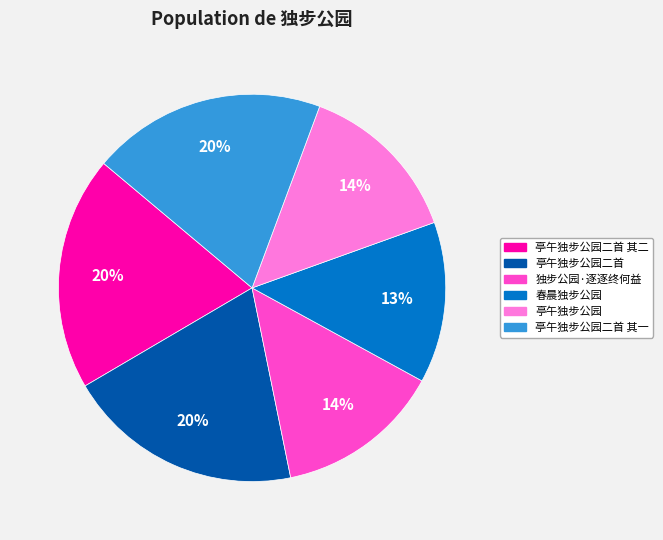

Is there any slice that represents more than half of the pie?

No